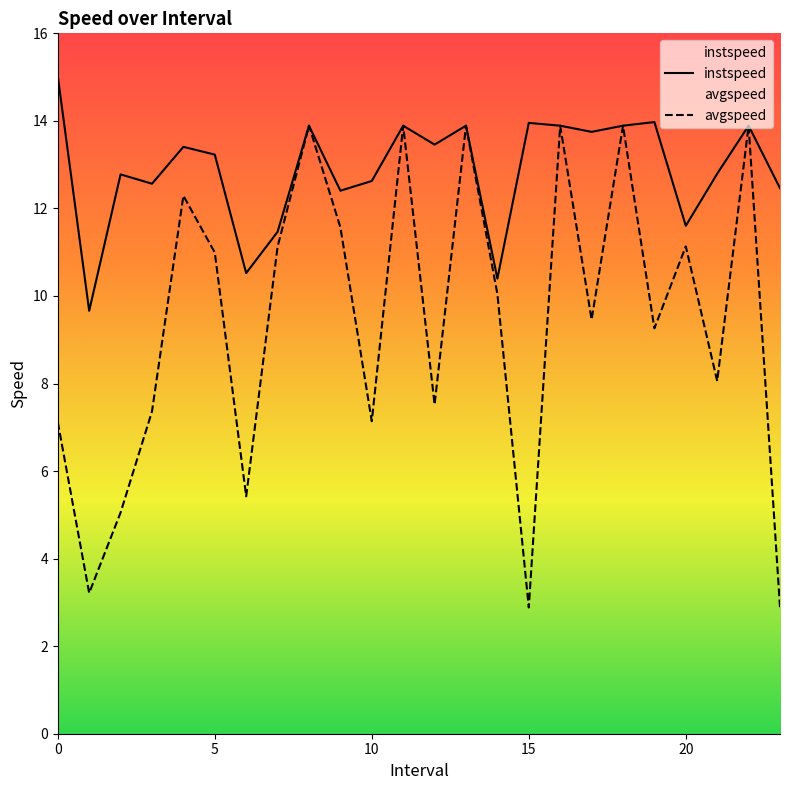

What is the sum of all instspeed values?

309.4